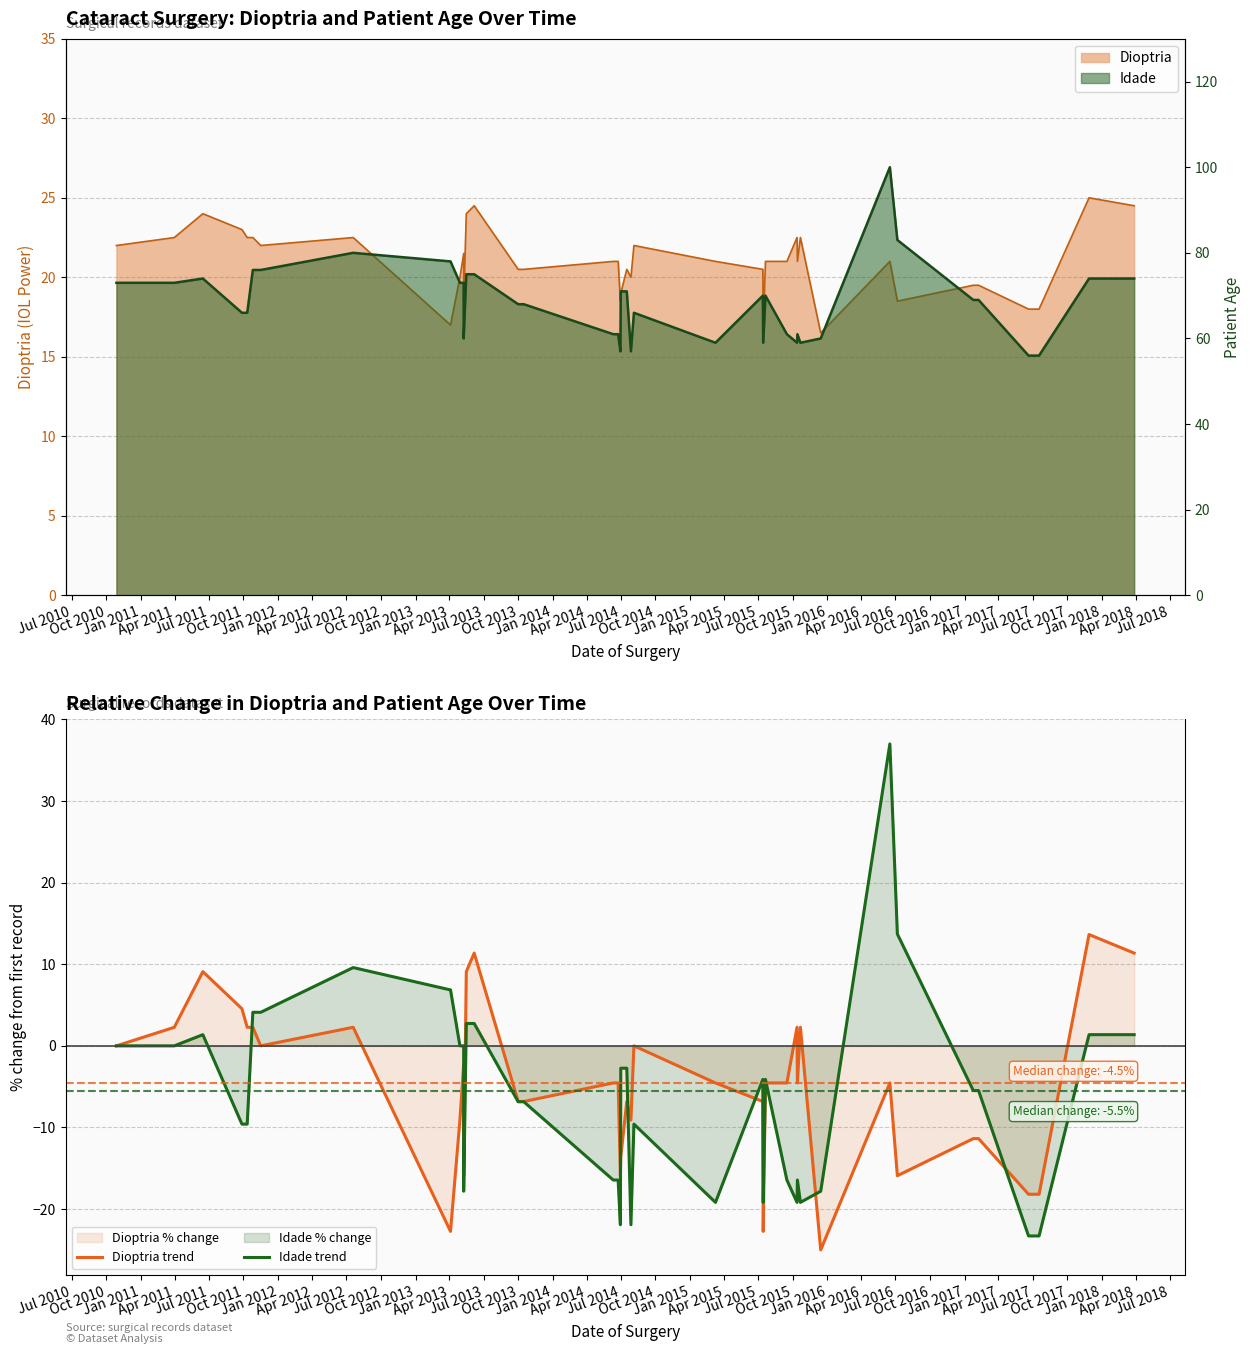

Reading left to right, list all the values displayed in this chart.

Dioptria trend: 0.0	2.3	9.1	4.5	2.3	2.3	0.0	2.3	-22.7	-9.1	-2.3	-15.9	9.1	11.4	-6.8	-6.8	-4.5	-4.5	-15.9	-13.6	-6.8	-9.1	0.0	-4.5	-6.8	-22.7	-4.5	-4.5	2.3	-4.5	2.3	-25.0	-4.5	-15.9	-11.4	-11.4	-18.2	-18.2	13.6	11.4
Idade trend: 0.0	0.0	1.4	-9.6	-9.6	4.1	4.1	9.6	6.8	0.0	0.0	-17.8	2.7	2.7	-6.8	-6.8	-16.4	-16.4	-21.9	-2.7	-2.7	-21.9	-9.6	-19.2	-4.1	-19.2	-4.1	-16.4	-19.2	-16.4	-19.2	-17.8	37.0	13.7	-5.5	-5.5	-23.3	-23.3	1.4	1.4